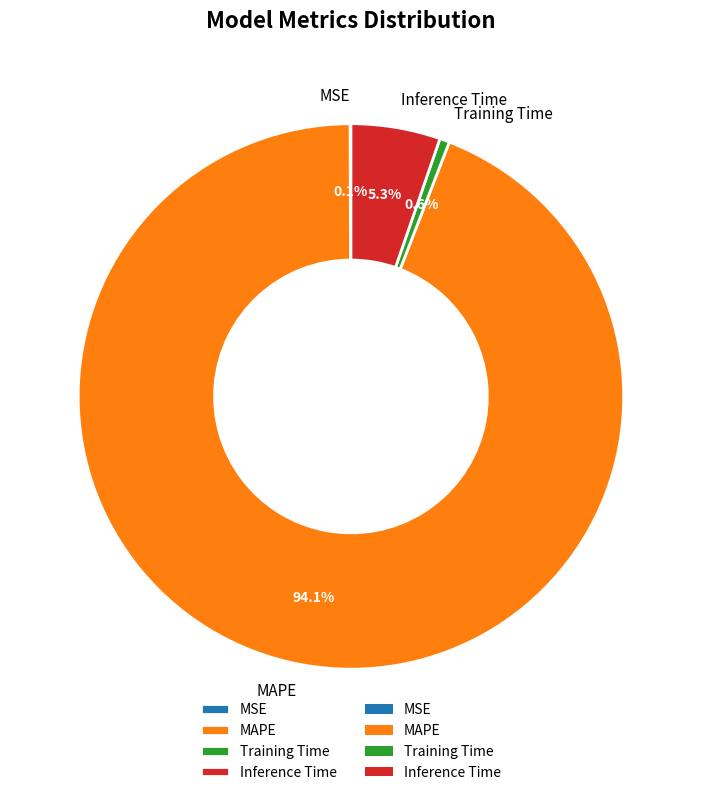

True or false: Training Time accounts for 6% of the total.

False